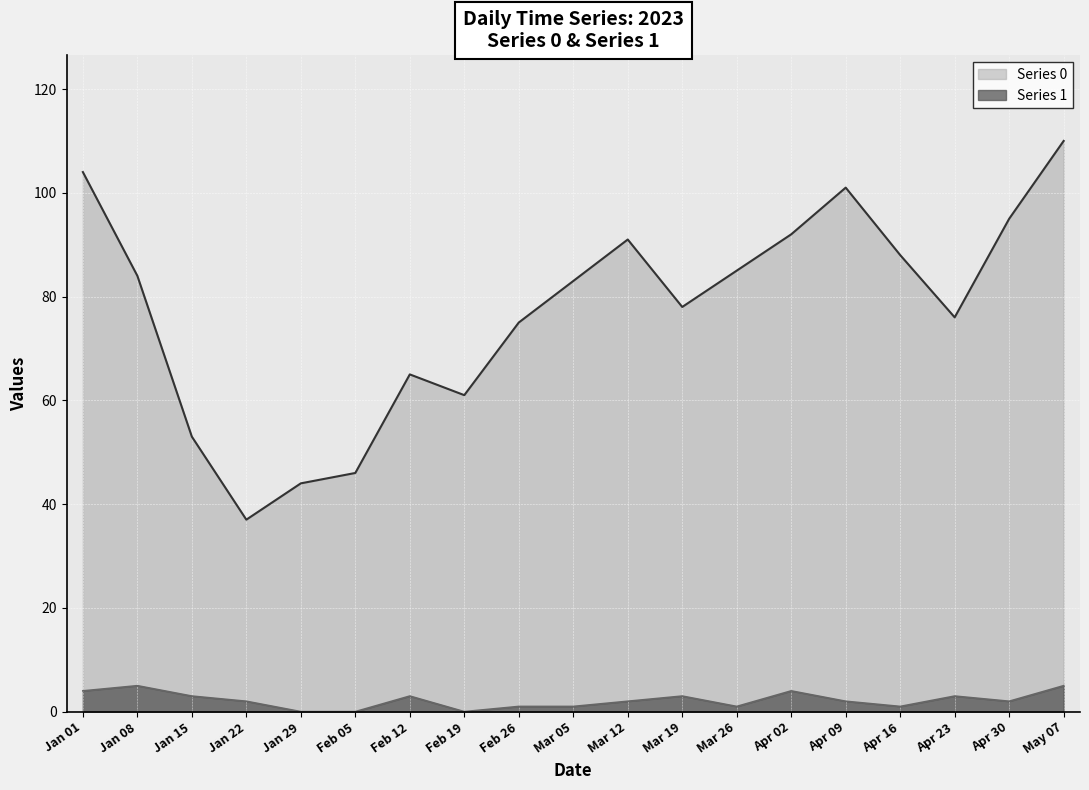

At Mar 26, list the series in order from smallest to largest.

Series 1, Series 0